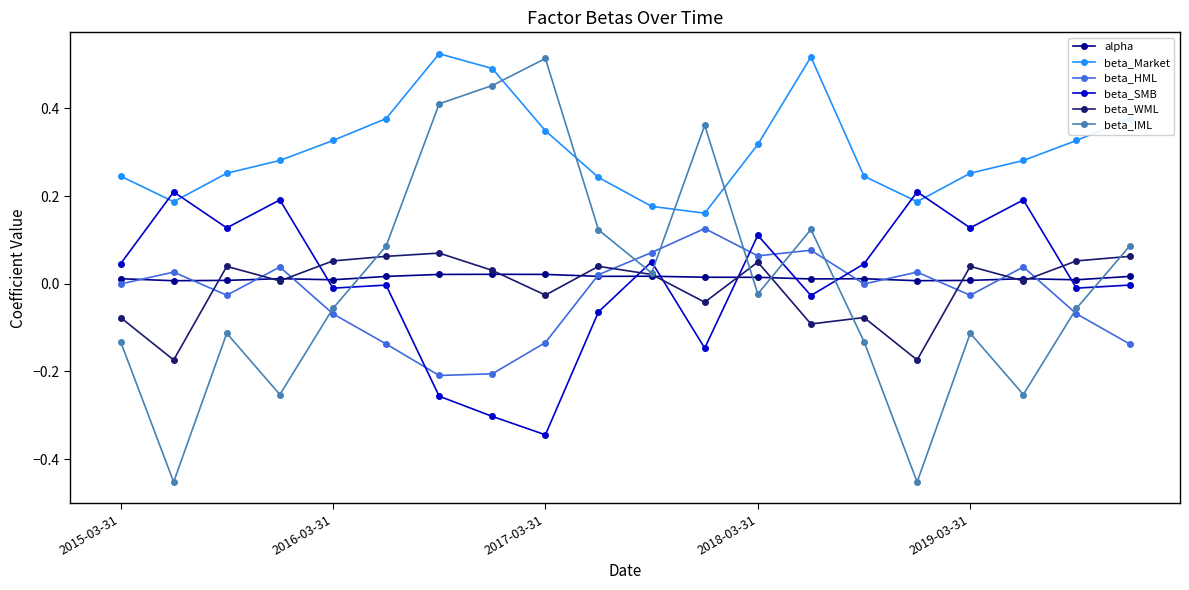

True or false: beta_WML and beta_Market intersect in this chart.

False